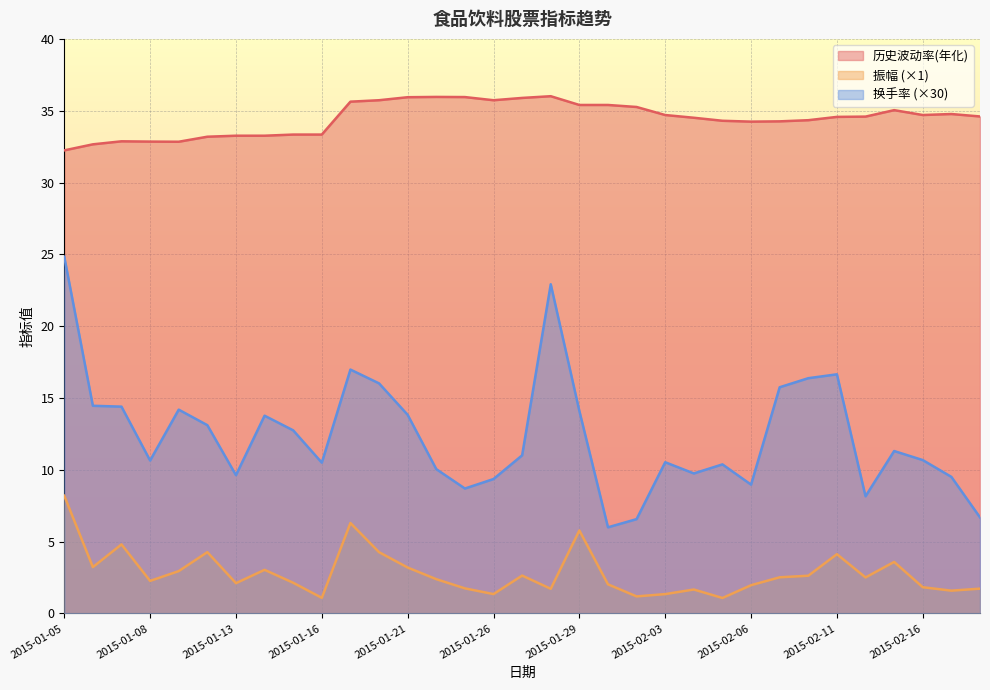

At 2015-02-16, list the series in order from largest to smallest.

历史波动率(年化), 换手率 (×30), 振幅 (×1)